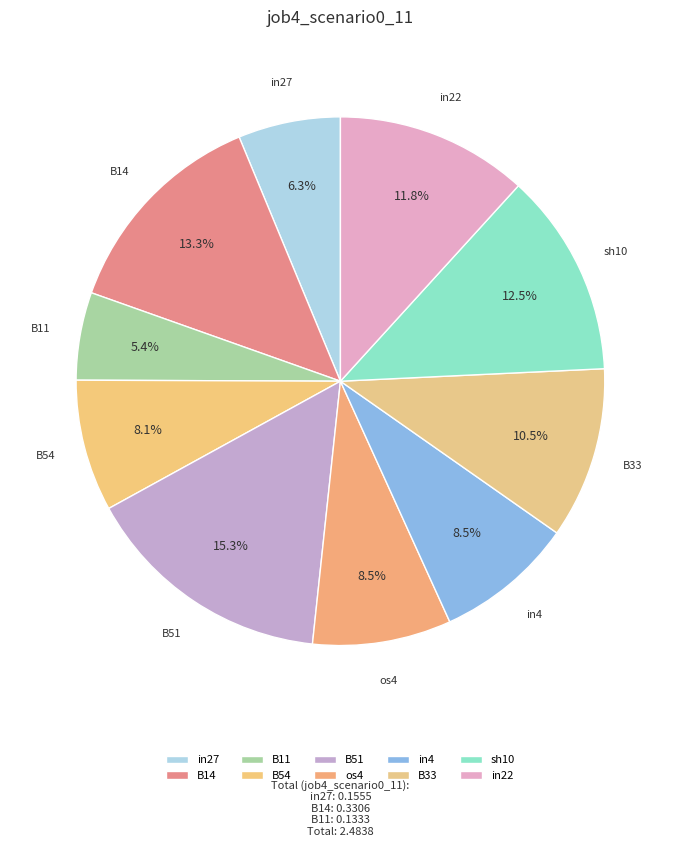

Combined, do B54 and sh10 account for over 50%?

No